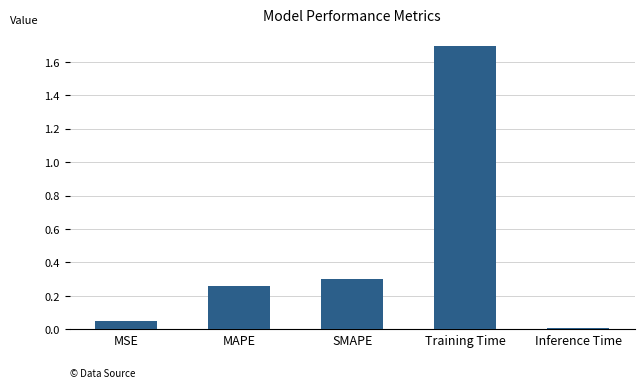

True or false: the data shows 0.3 at MAPE.

True